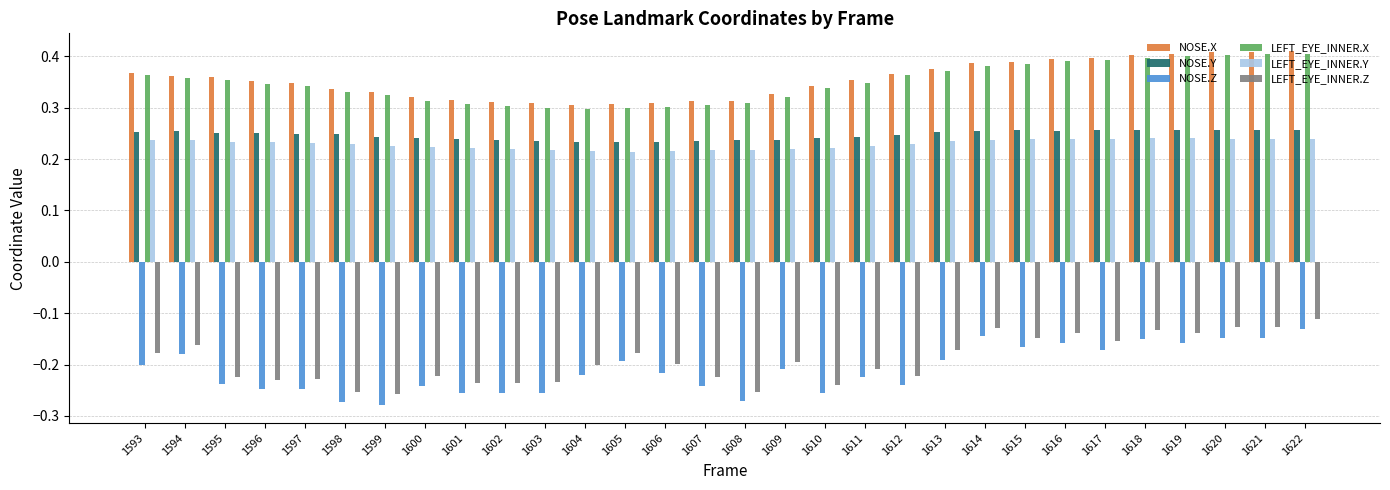

The LEFT_EYE_INNER.X series shows 0.7 at 1619. True or false?

False